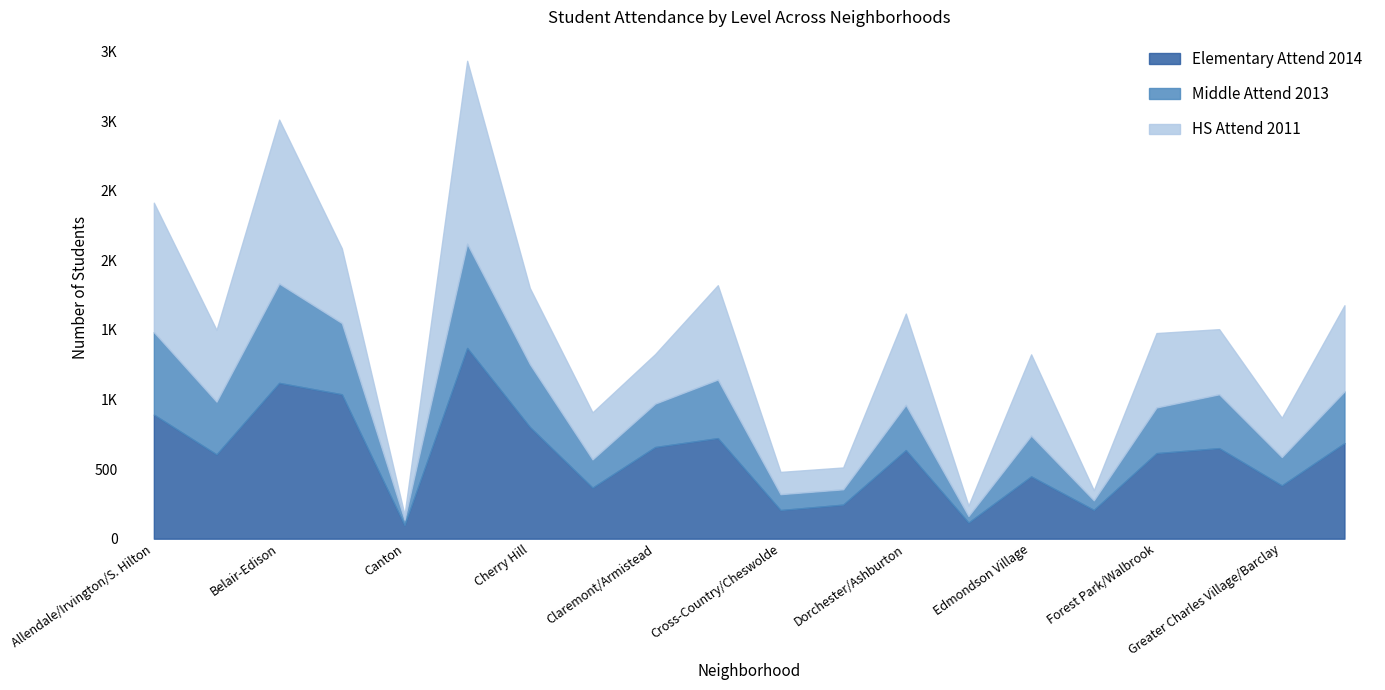

At which label is HS Attend 2011 closest to 676?

Clifton-Berea